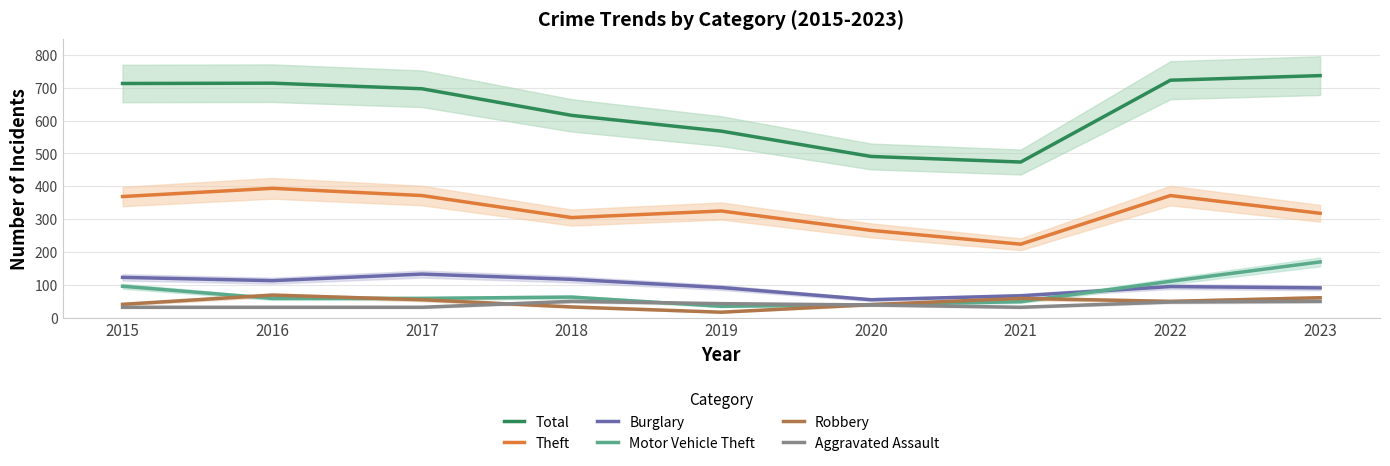

Does the chart display data point markers on the line(s)?

No